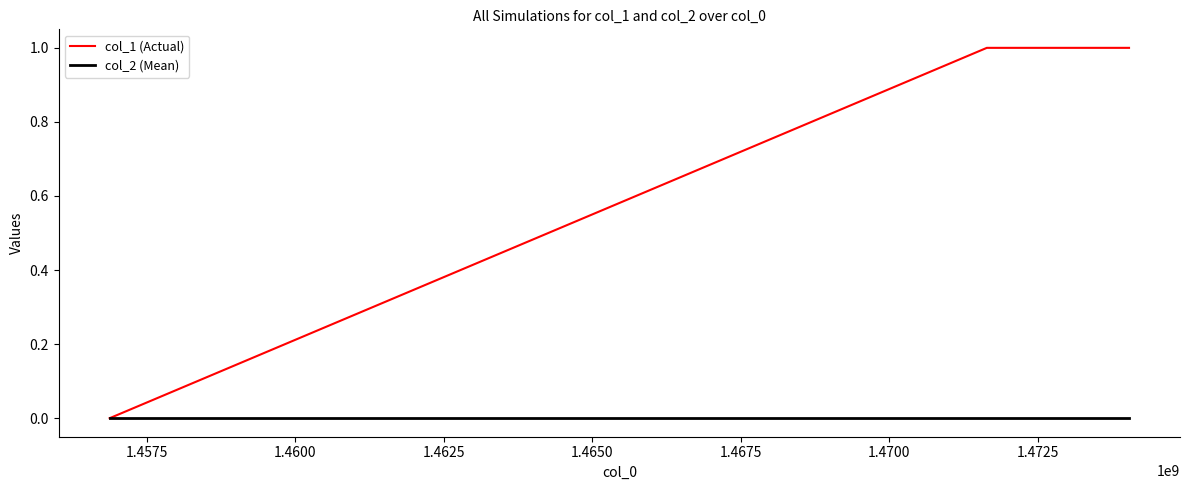

How many distinct data groups are displayed?

2